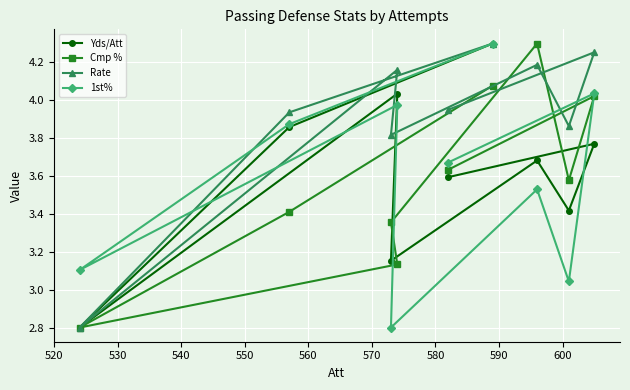

List the series in order of their peak value, lowest first.

Yds/Att, Cmp %, Rate, 1st%